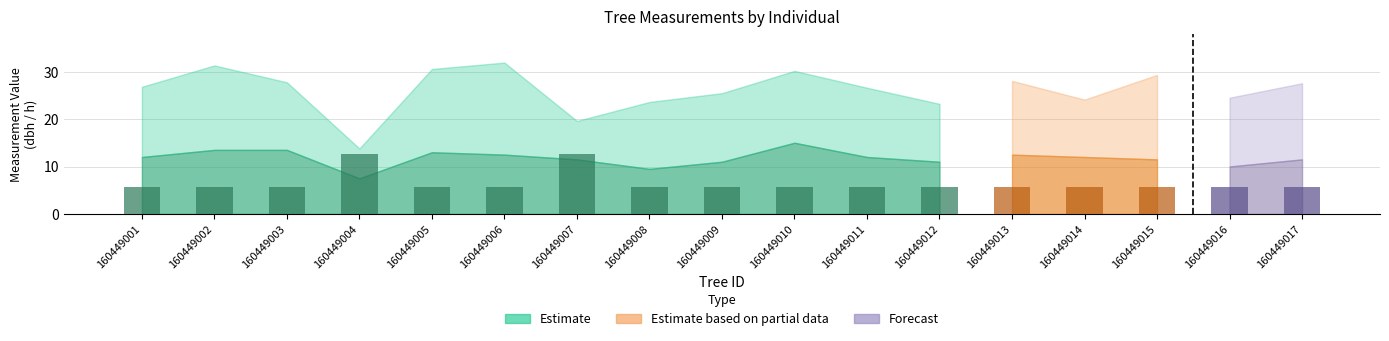

Is it true that the value at 160449015 is 5.7?

True